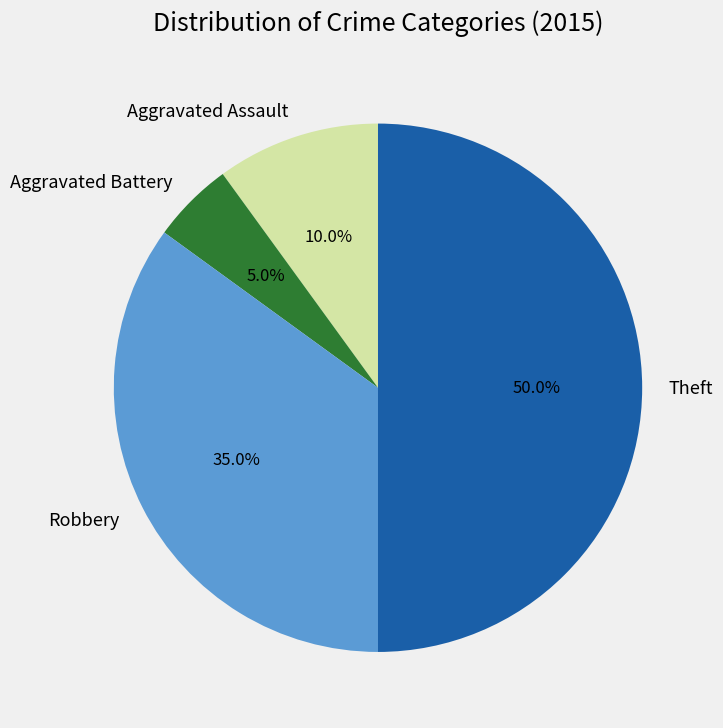

Is Aggravated Battery the majority of the pie?

No